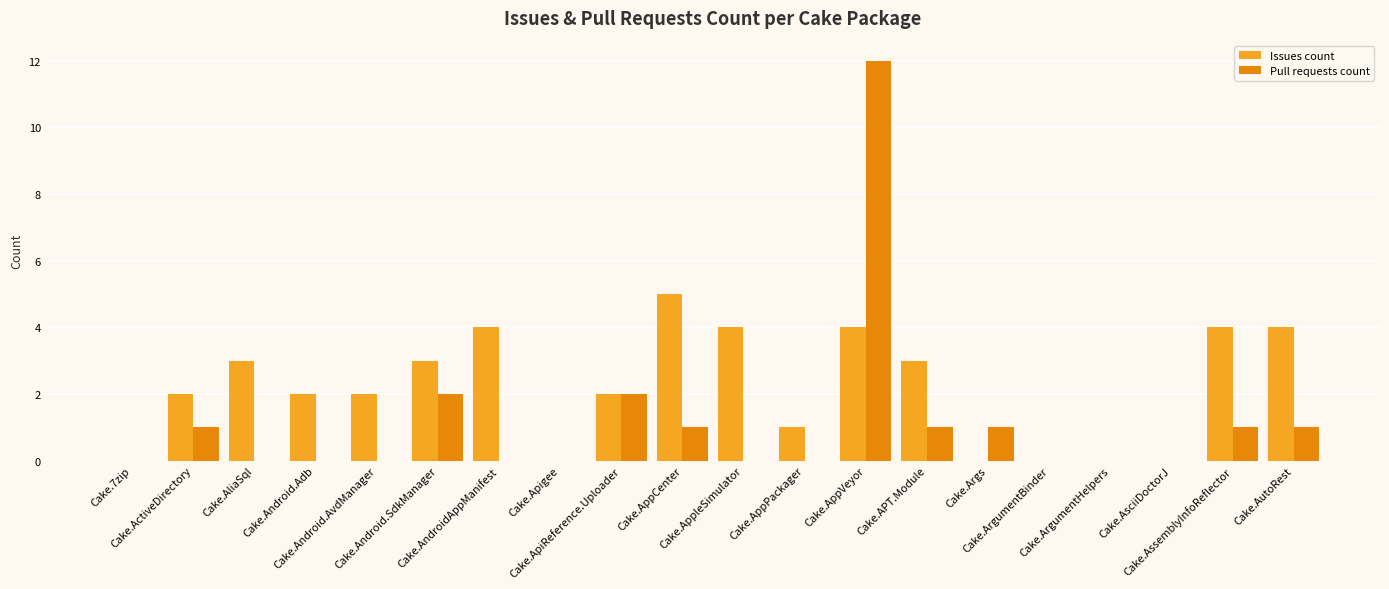

Count the number of data series in this chart.

2